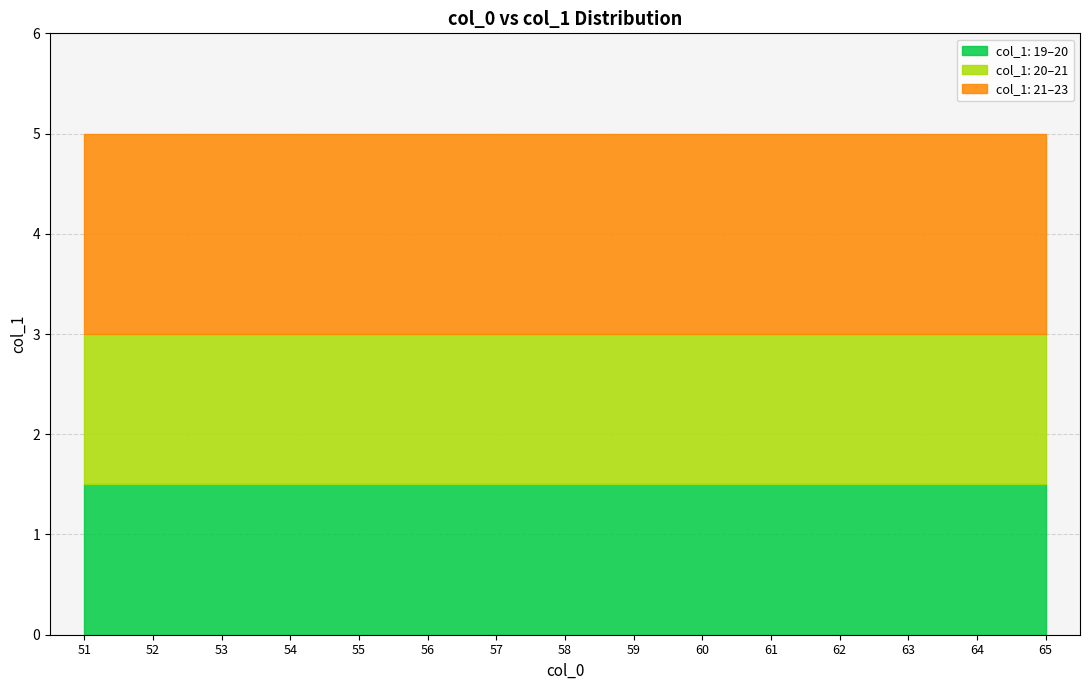

What is the maximum value for col_1 mean?

21